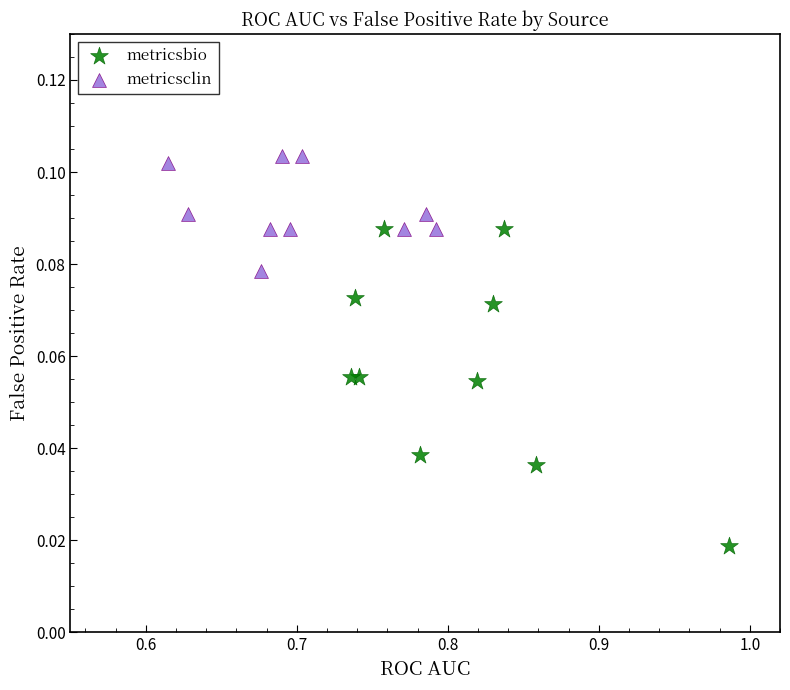

Which series reaches the minimum Y coordinate?

metricsbio